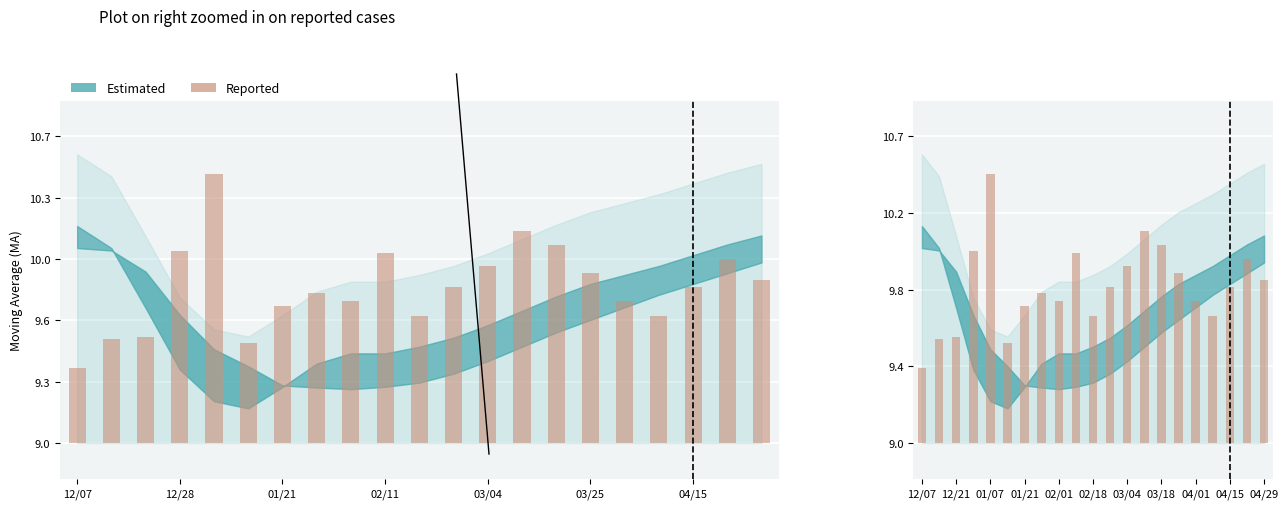

Reading left to right, what are all the values shown in this chart?

0.4	0.6	0.6	1.1	1.5	0.6	0.8	0.8	0.8	1.1	0.7	0.9	1.0	1.2	1.1	0.9	0.8	0.7	0.9	1.0	0.9